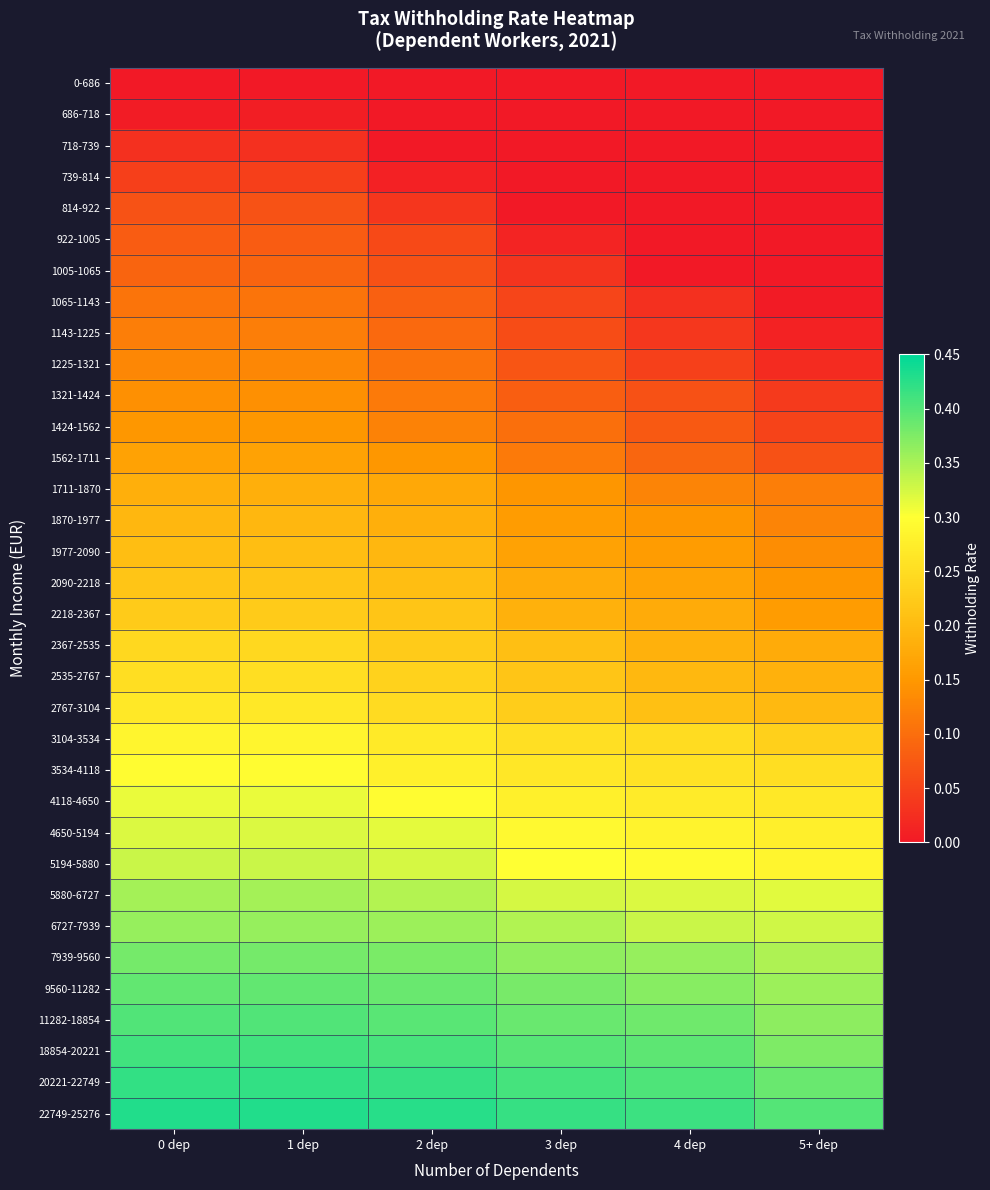

What is the total value across all series at 0 dep?

7.6